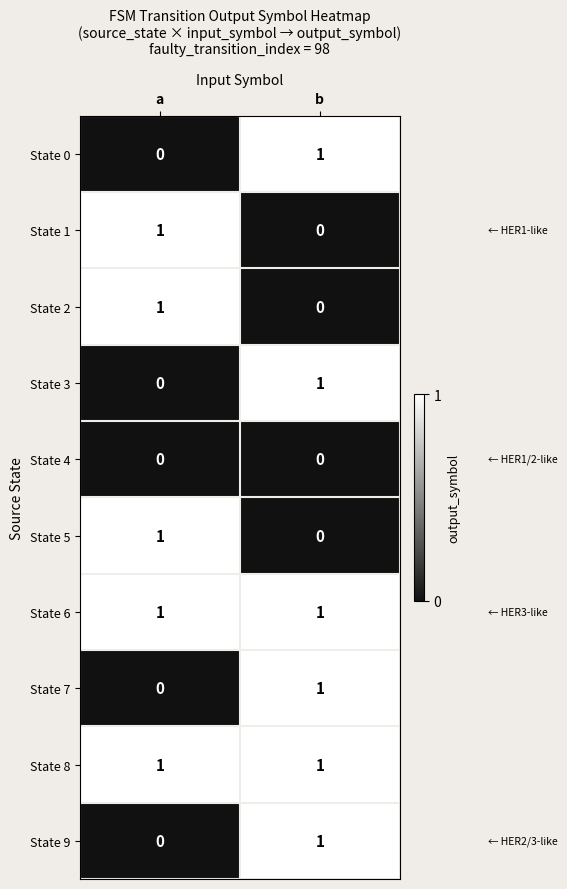

True or false: State 1 has a value of 1 at a.

True